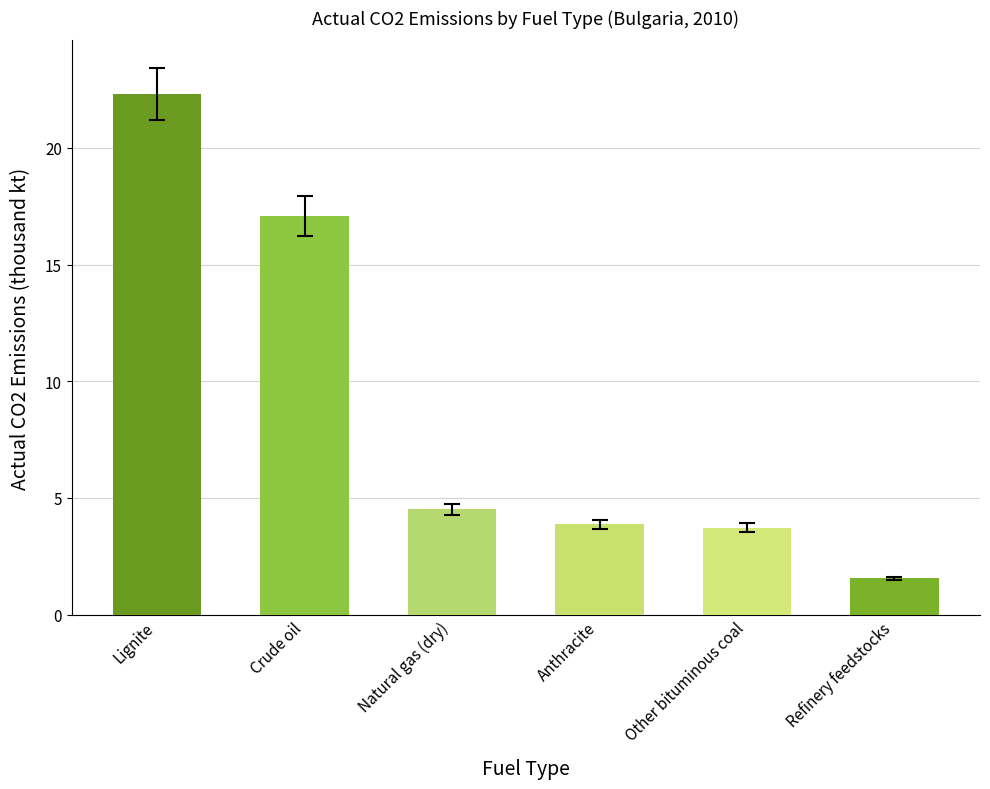

What is the sum of the values at Refinery feedstocks and Crude oil?

18.6